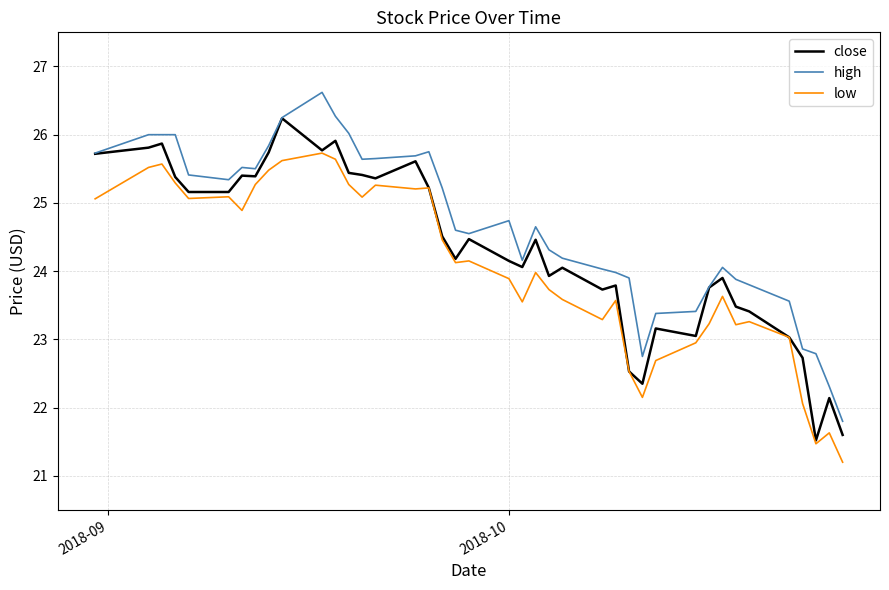

What is the maximum value for close?

26.2